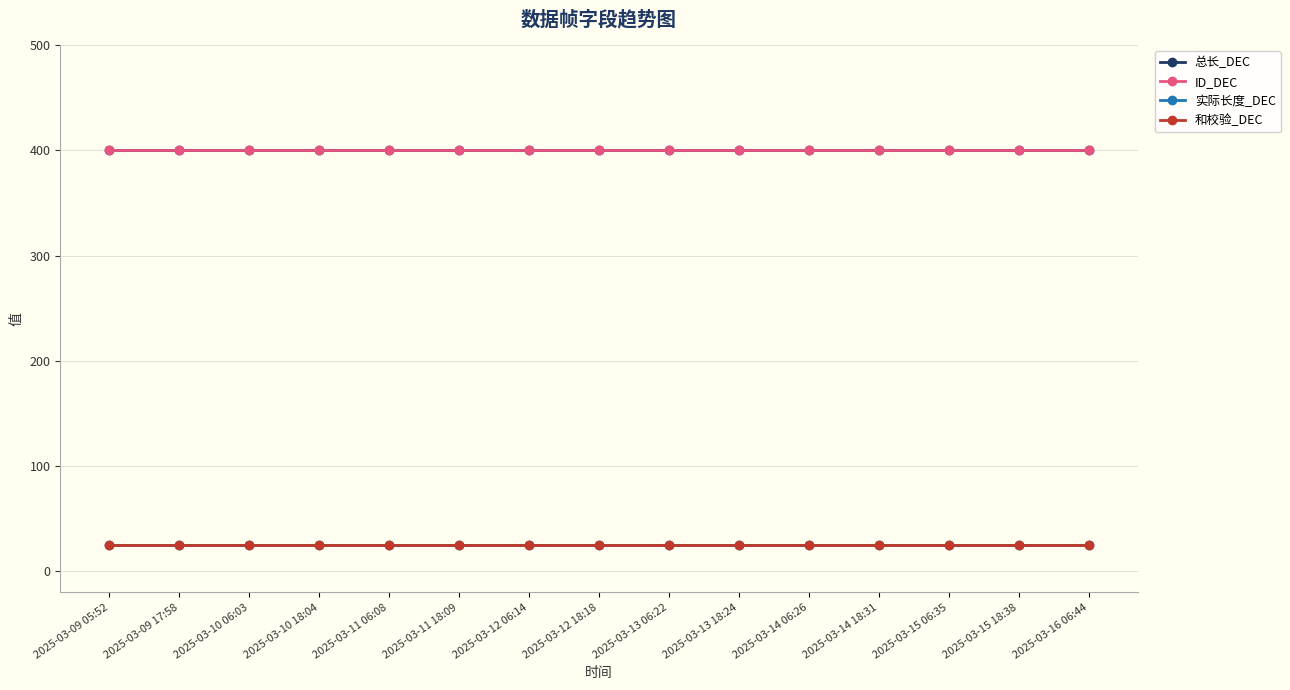

Does the chart have visible grid lines?

Yes